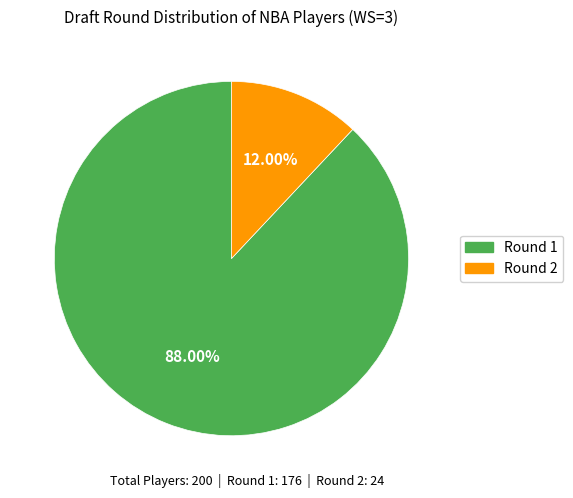

To the nearest percent, what percentage of the pie is Round 1?

88%